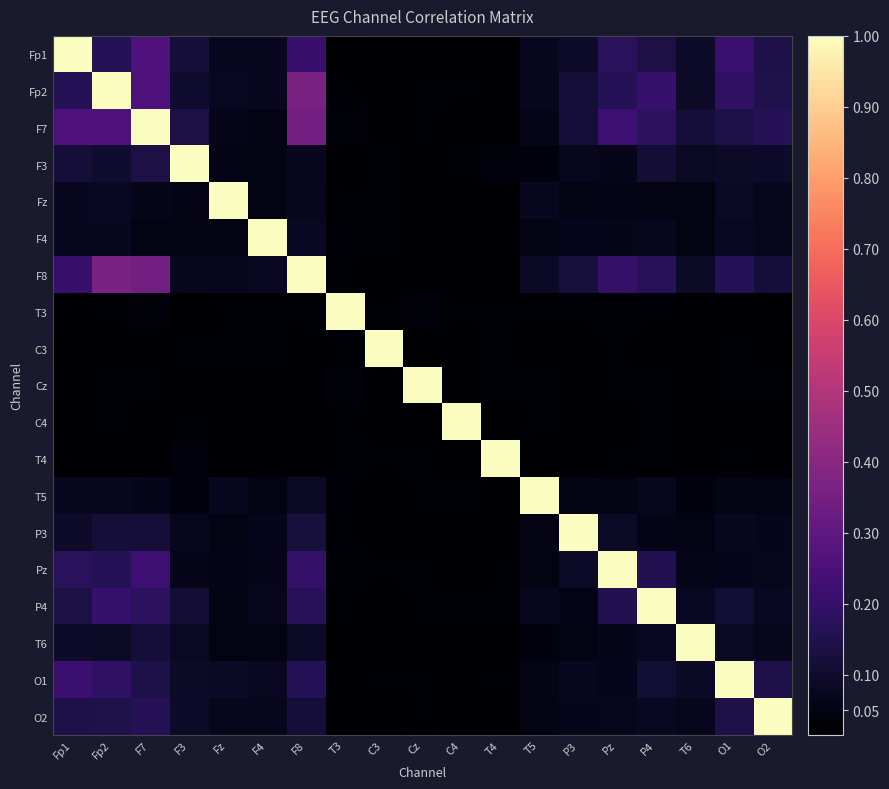

Which series has the widest spread of values?

Fp1